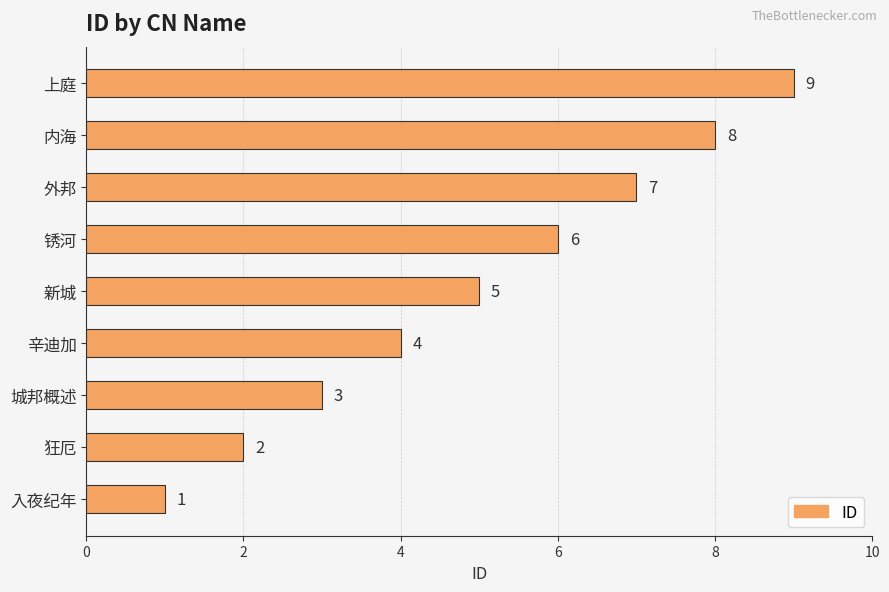

List the labels in order of value, largest first.

上庭, 内海, 外邦, 锈河, 新城, 辛迪加, 城邦概述, 狂厄, 入夜纪年